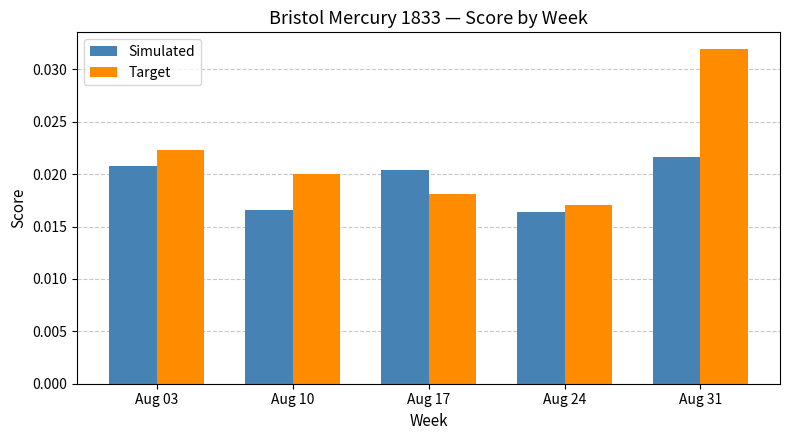

How many bars are there in total?

10